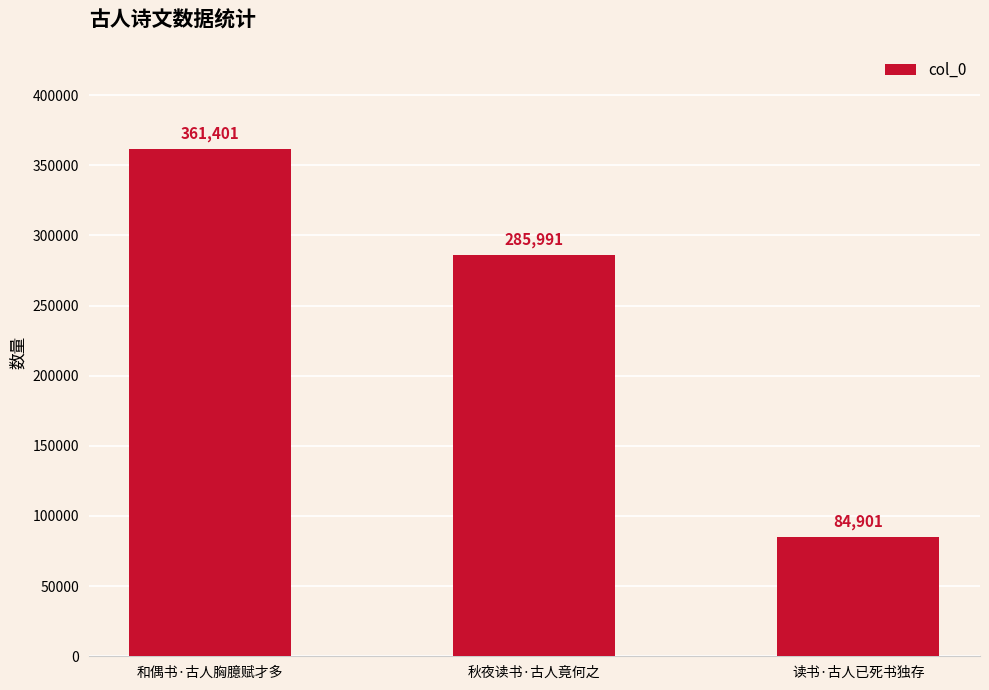

What is the value of the 2nd bar from the left?

285991